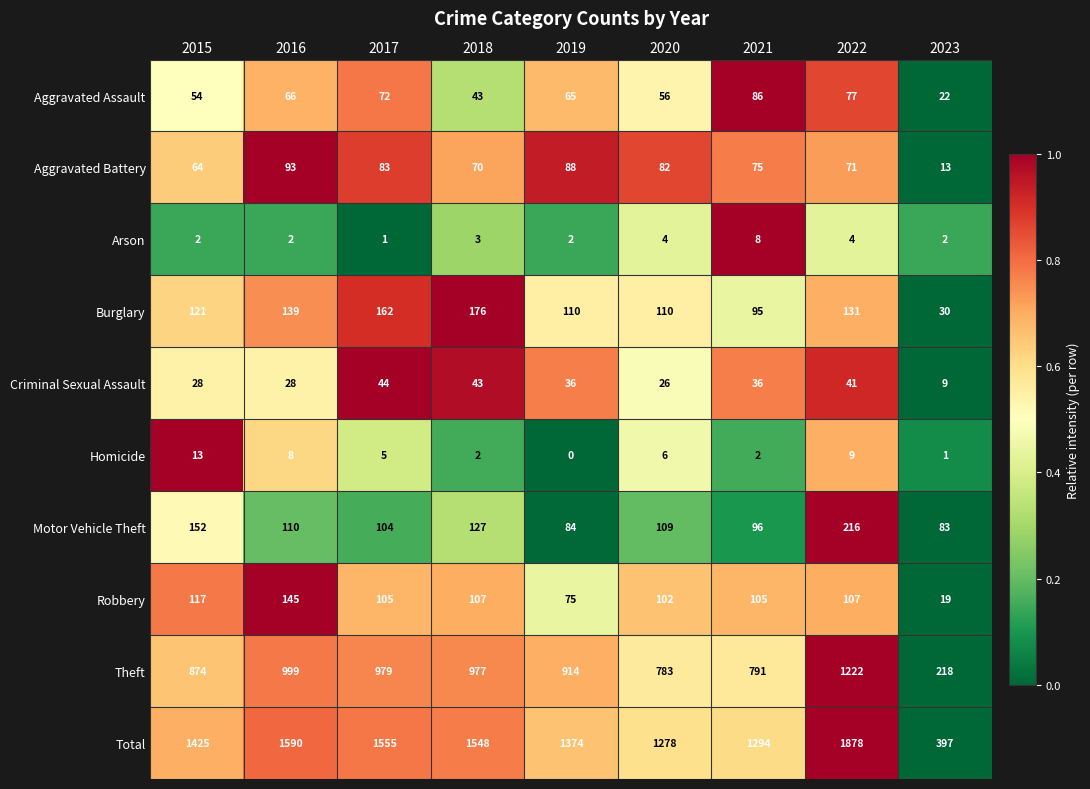

True or false: Criminal Sexual Assault has a value of 46 at 2016.

False